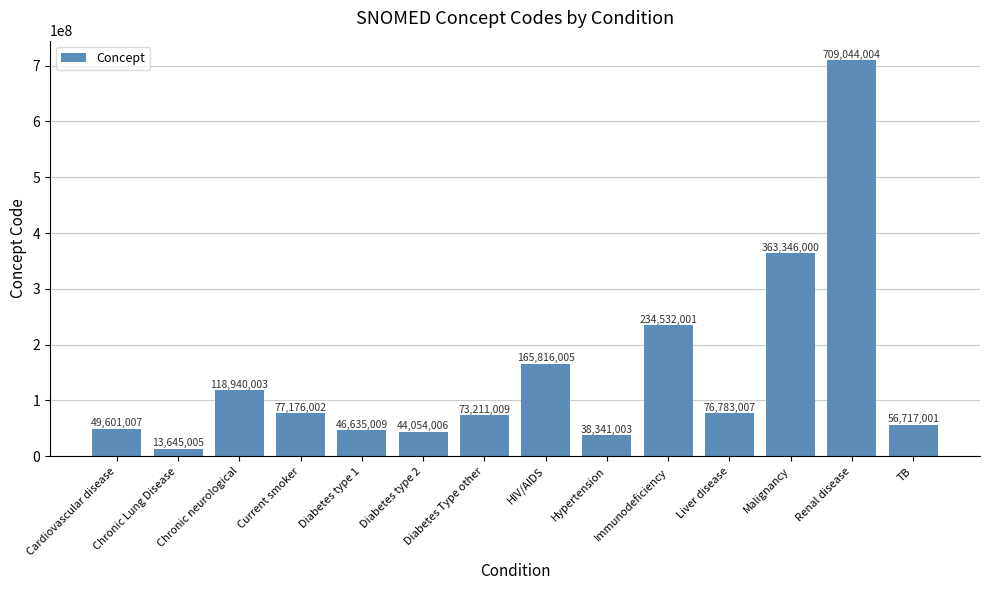

Which has a higher value, Diabetes type 1 or Liver disease?

Liver disease